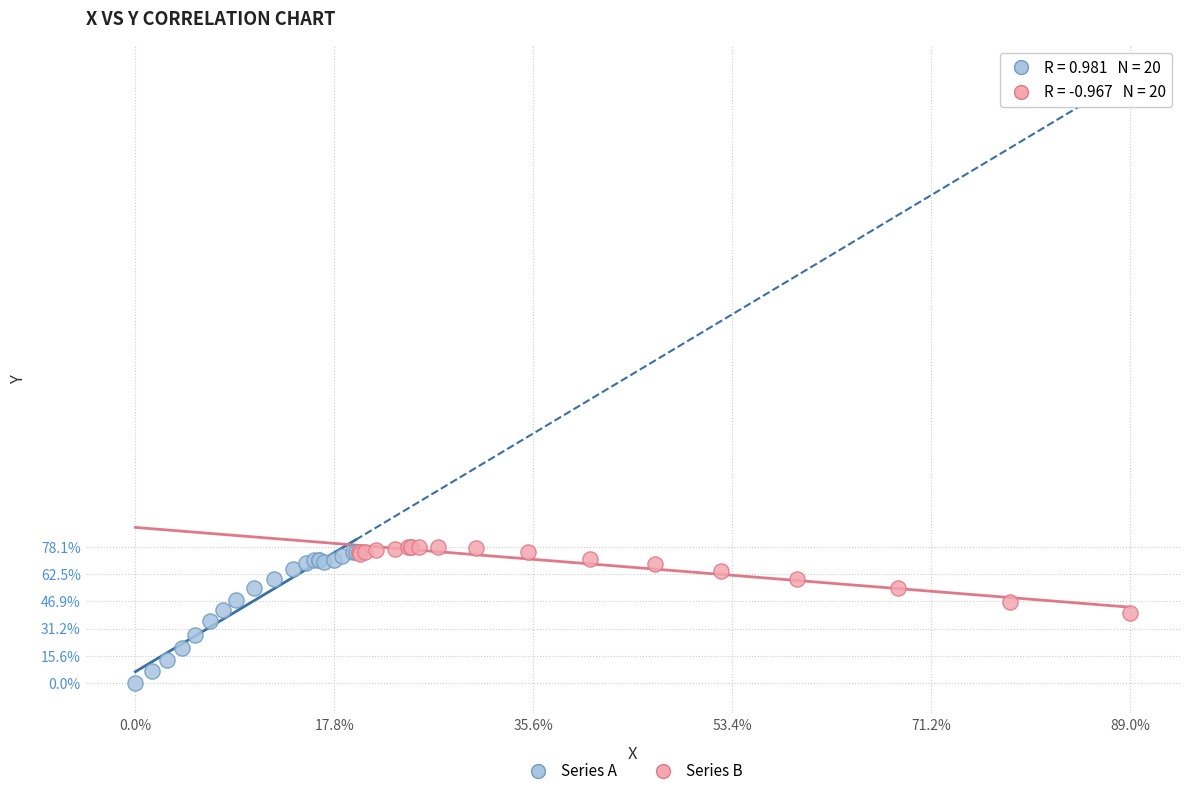

Which series has the widest spread of Y values?

Series A